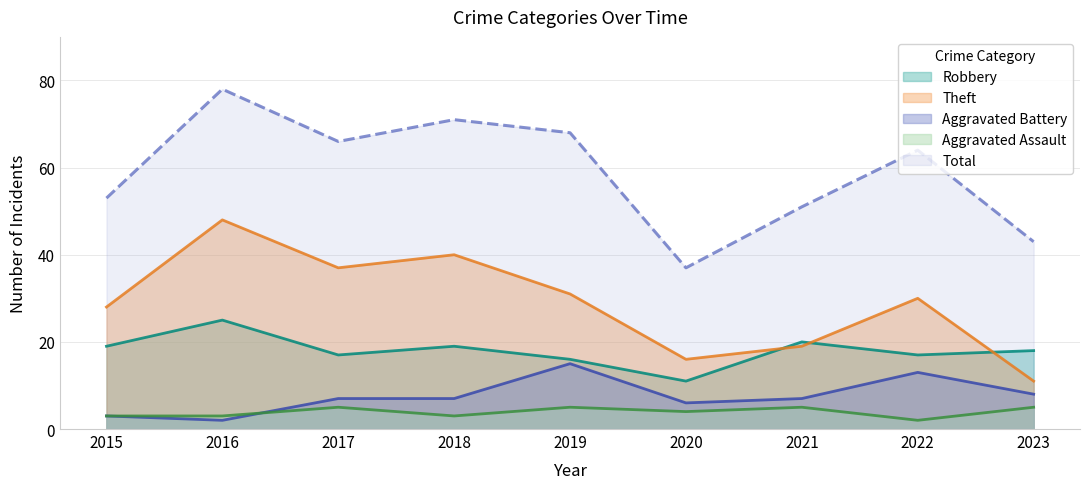

Which series has the largest total across all categories?

Total